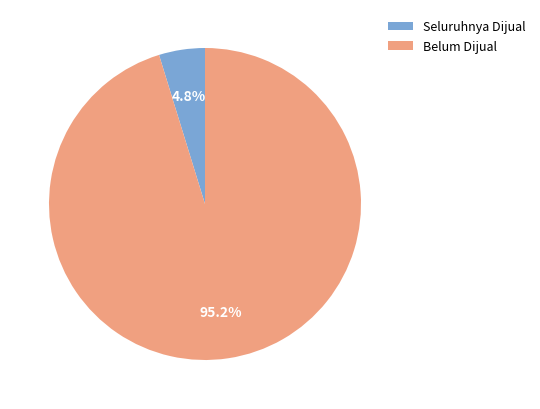

Rank the categories by value from lowest to highest.

Seluruhnya Dijual, Belum Dijual